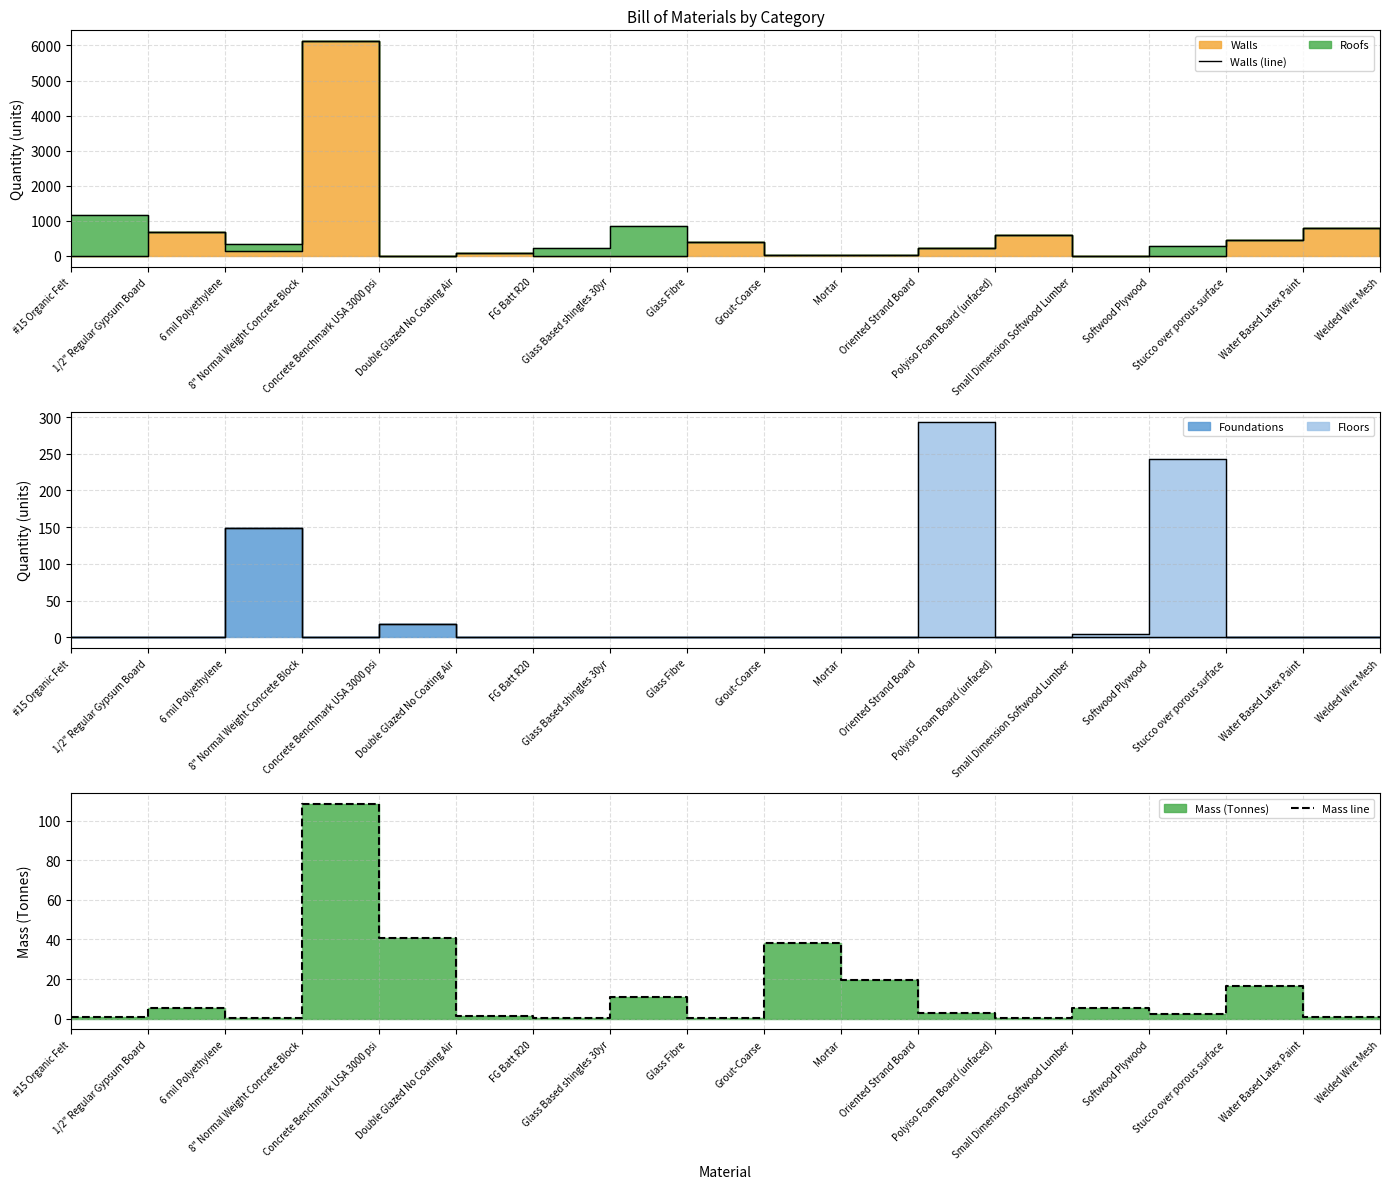

How many lines are shown in the chart?

2